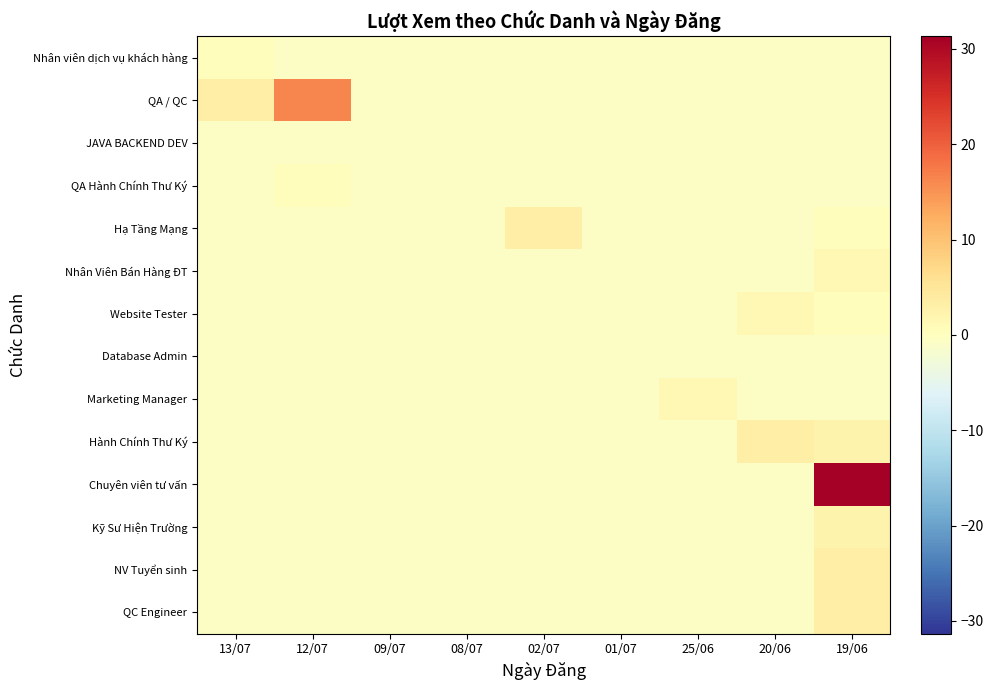

What is the approximate value of Hạ Tầng Mạng at 09/07?

-0.7